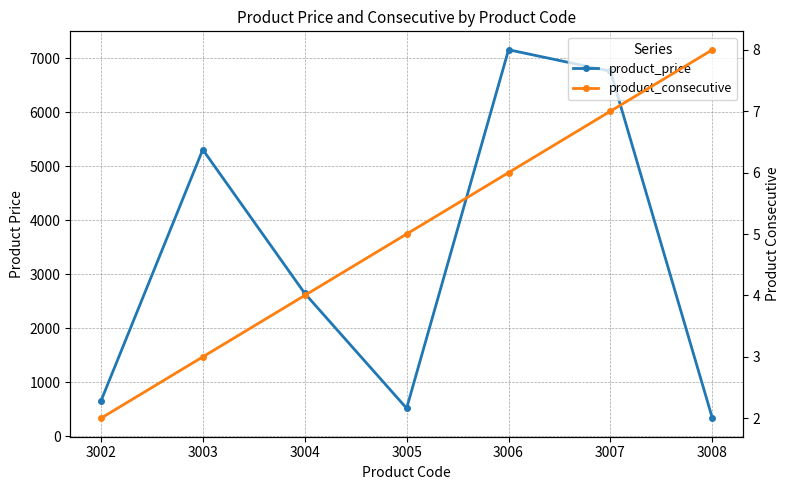

The value of product_consecutive at 3006 is 7.9. True or false?

False